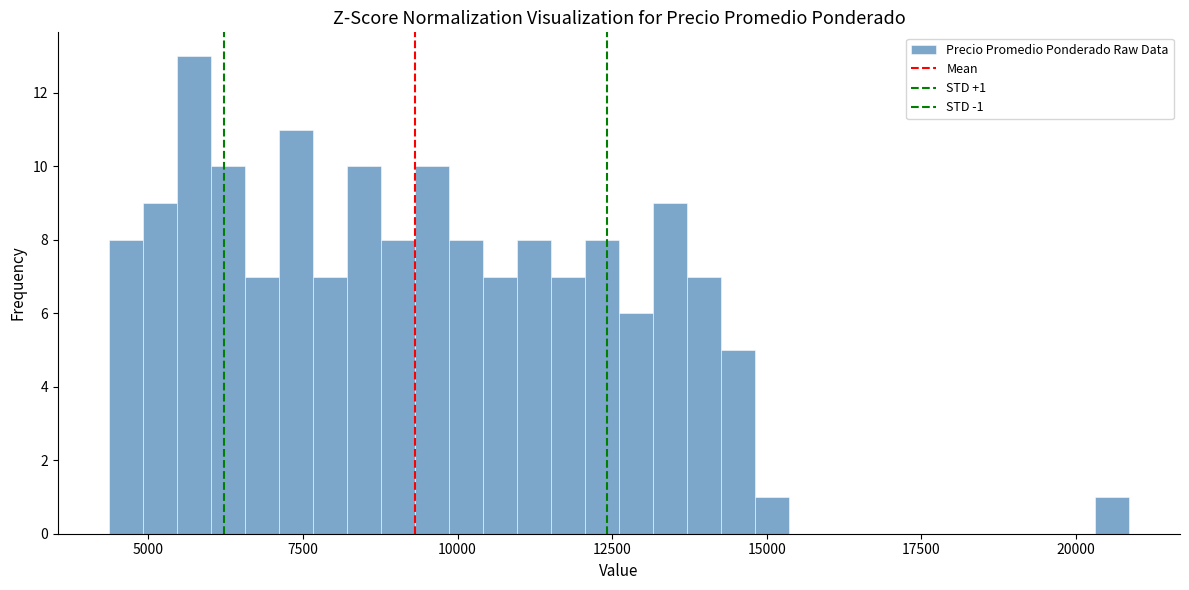

Around what value on the x-axis is the tallest bar? Give the approximate position of its centre, as read against the axis.

5500